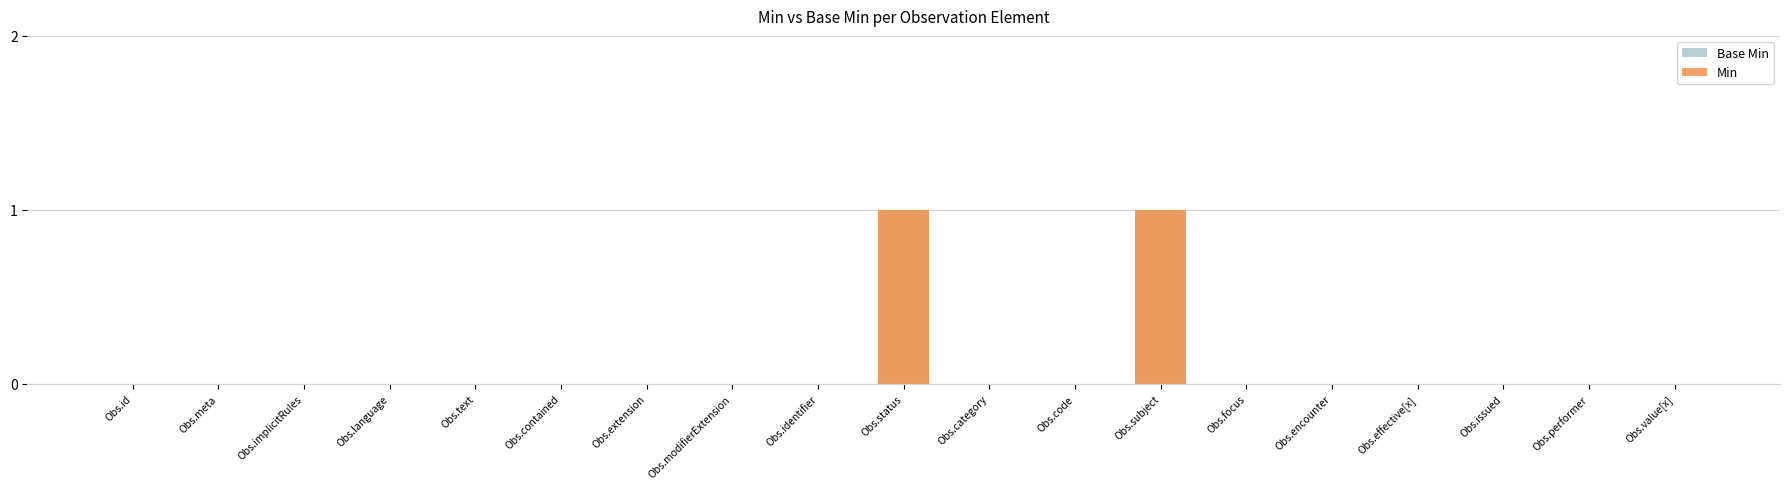

Is the value of Min at Obs.implicitRules greater than the value of Base Min at Obs.language?

No